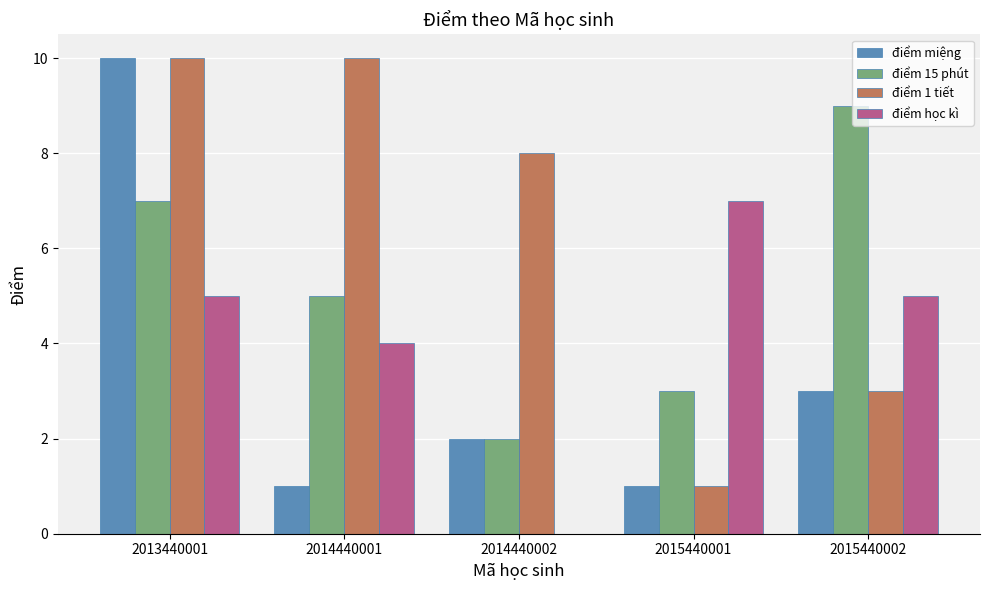

What is the sum of the điểm học kì values at 2015440002 and 2013440001?

10